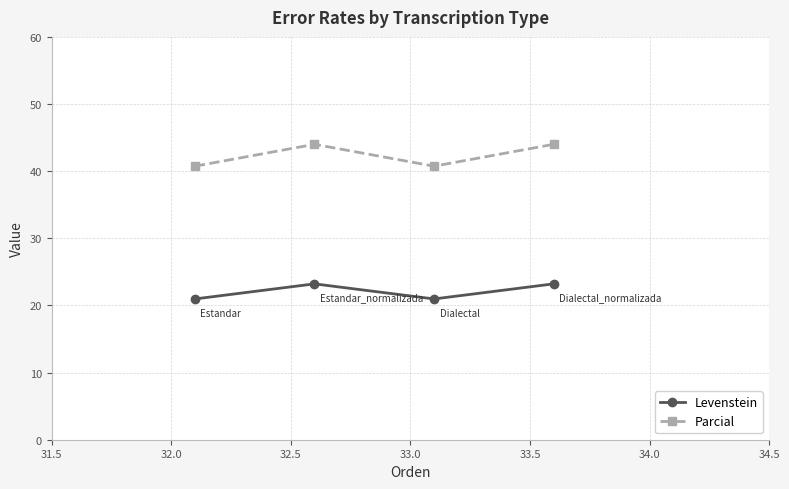

How many data points in Parcial are less than 43?

2